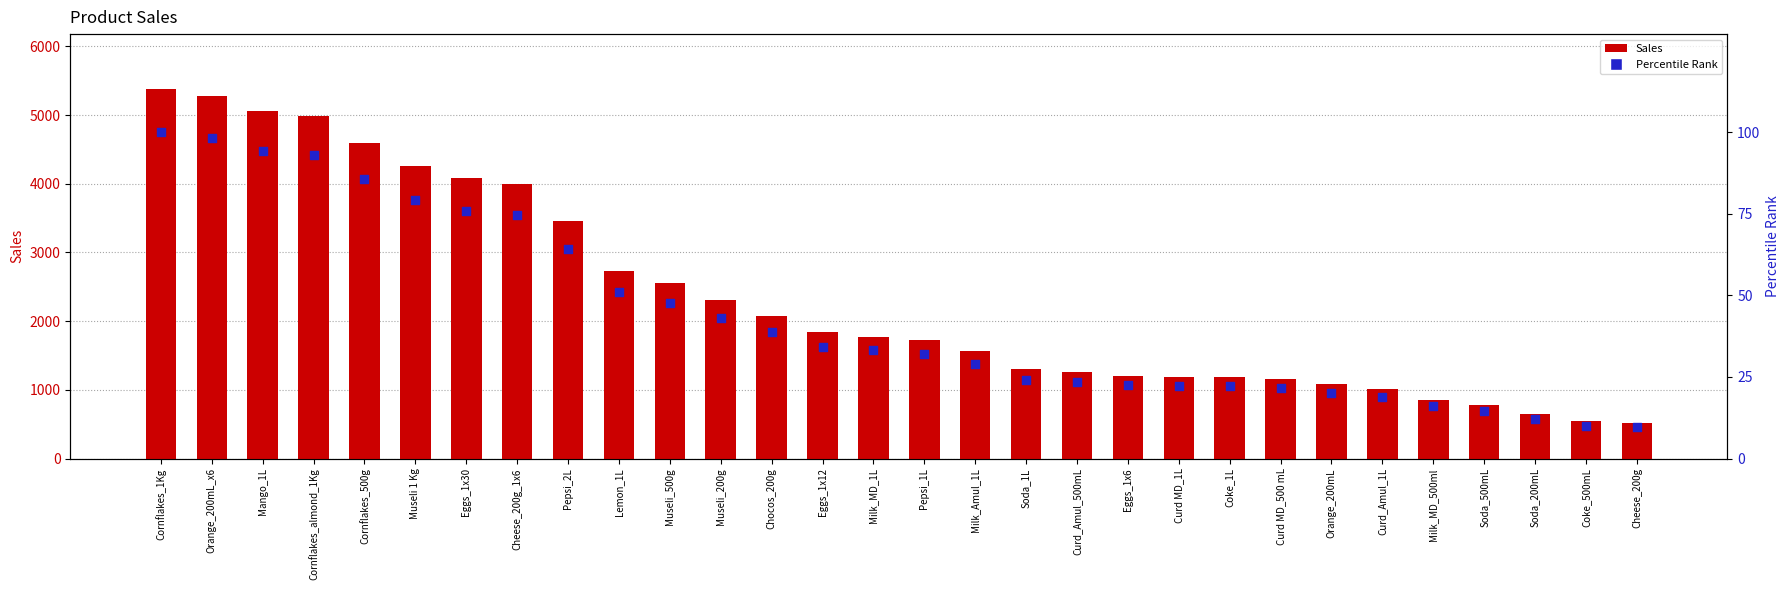

Which series has the largest Y range (max minus min)?

Sales